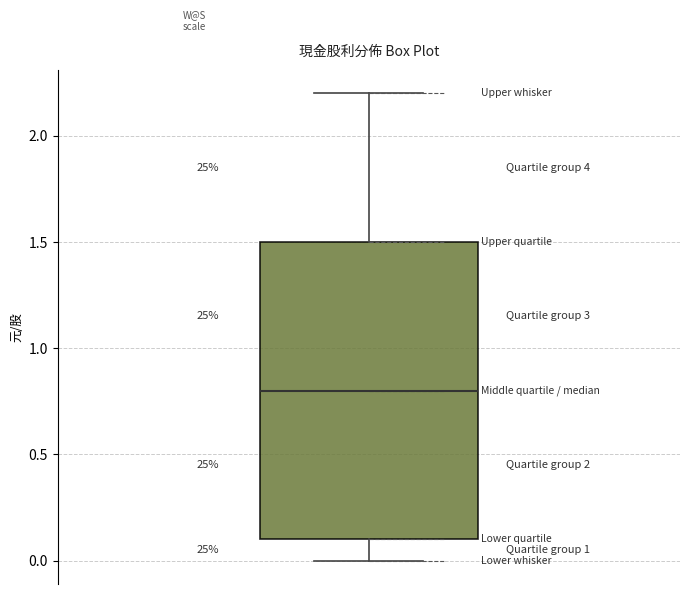

Where is the lower edge of the box on the y-axis? The values are not printed on the chart, so give them approximately, as read against the axis.

0.1